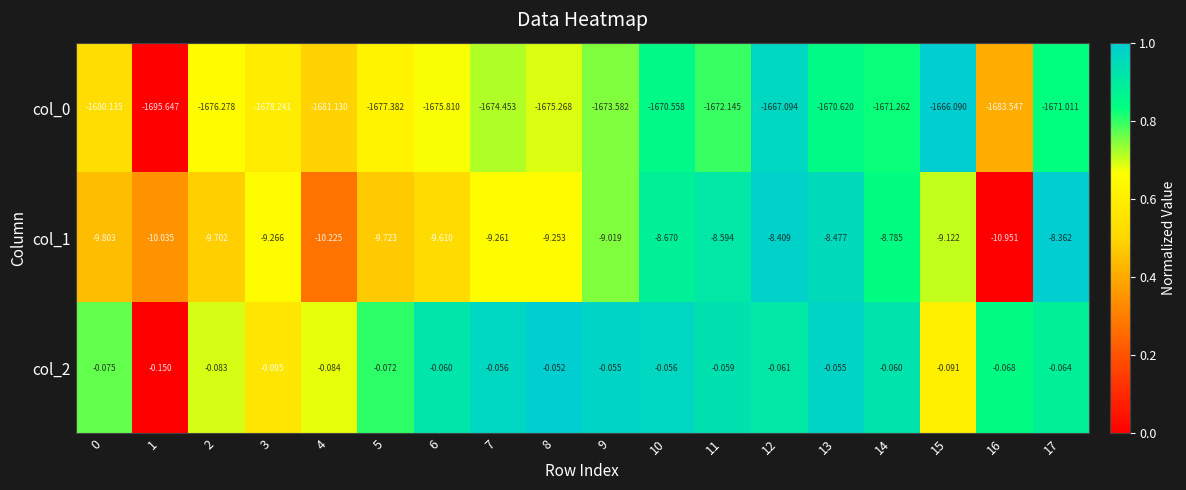

Is the value of col_2 at 12 greater than the value of col_0 at 14?

Yes